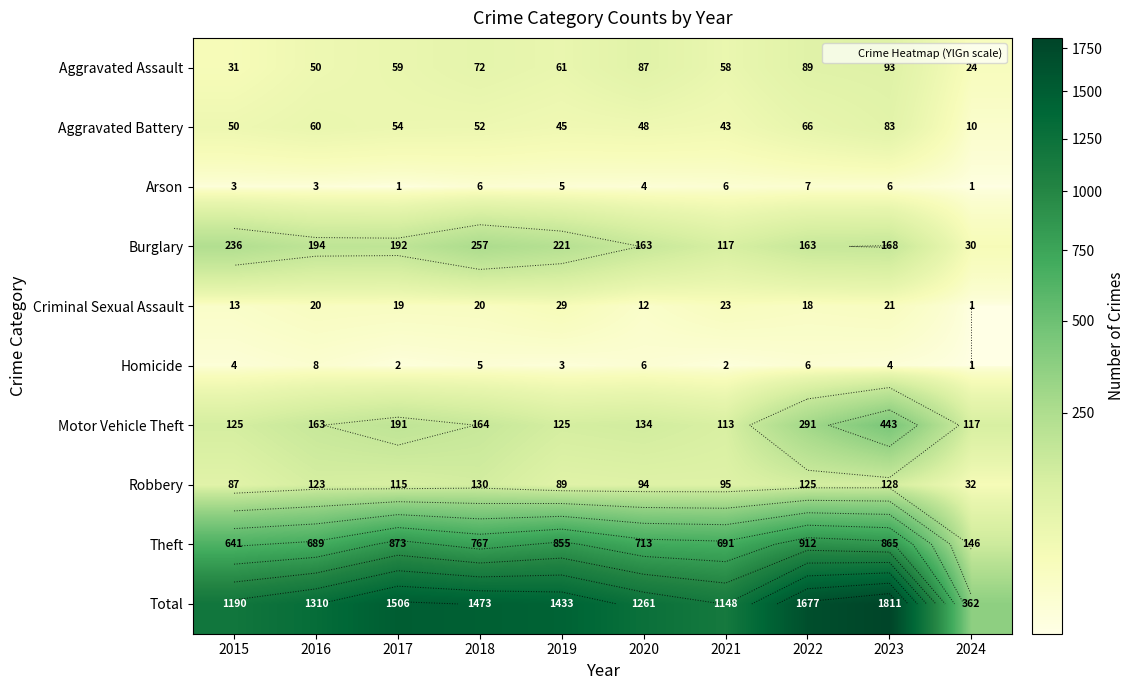

At how many categories does at least one series exceed 438?

9